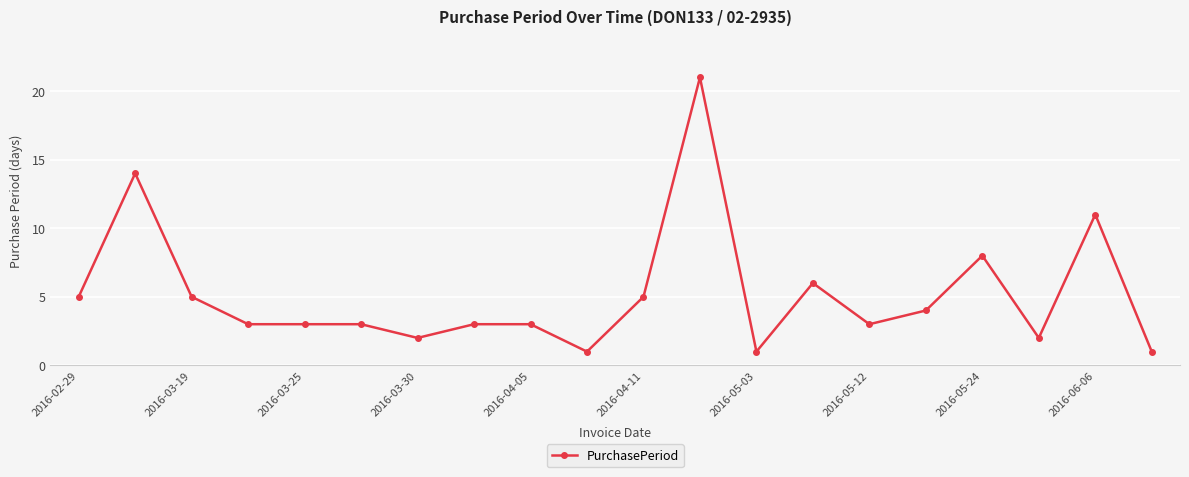

True or false: the data has more than 2 interior local peaks.

True